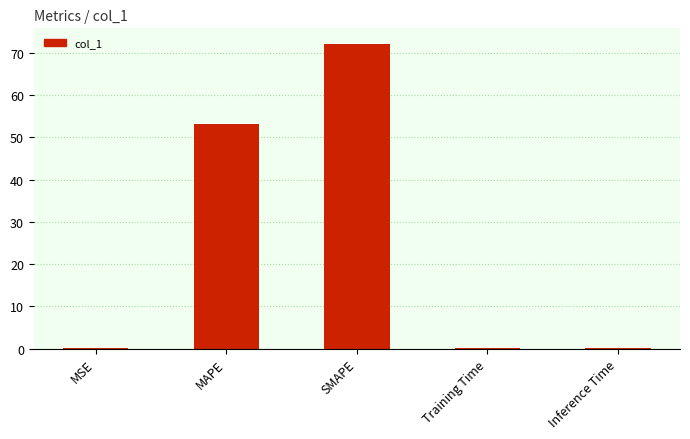

What is the maximum value shown in the chart?

72.2